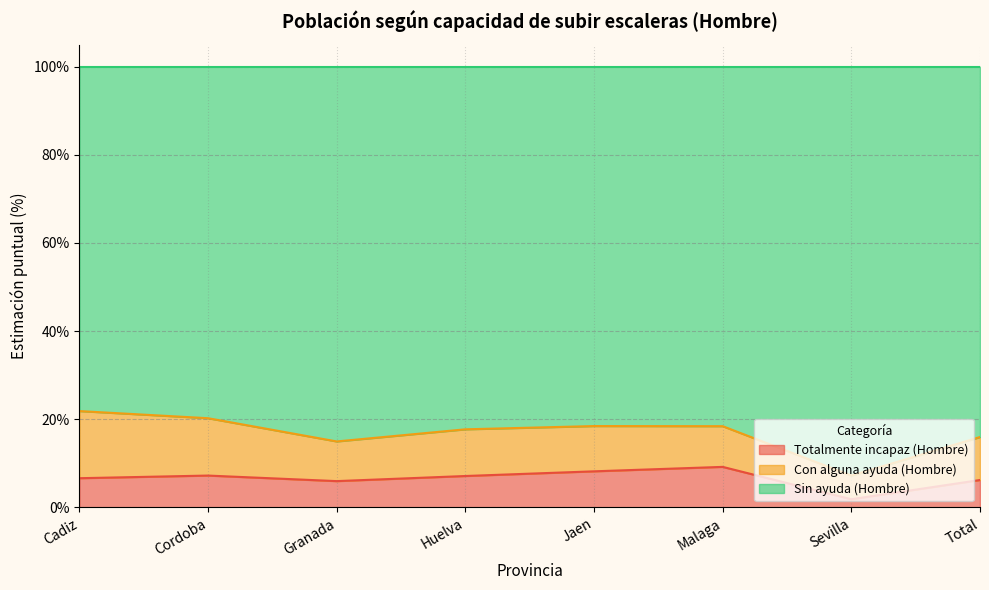

What is the label of the 3rd point from the right?

Malaga